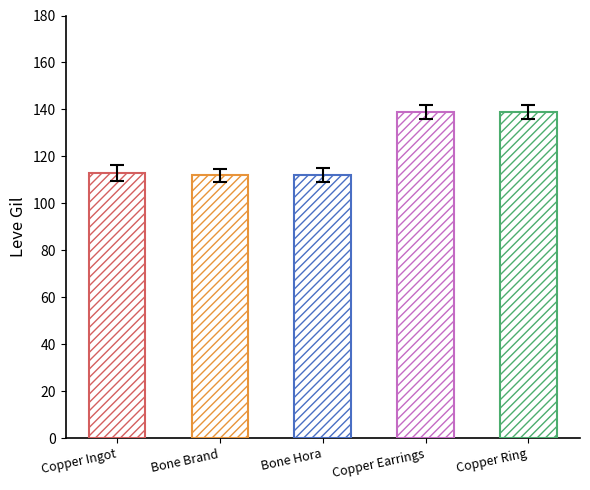

The chart shows a value of 271 at Amateur Needle. True or false?

False